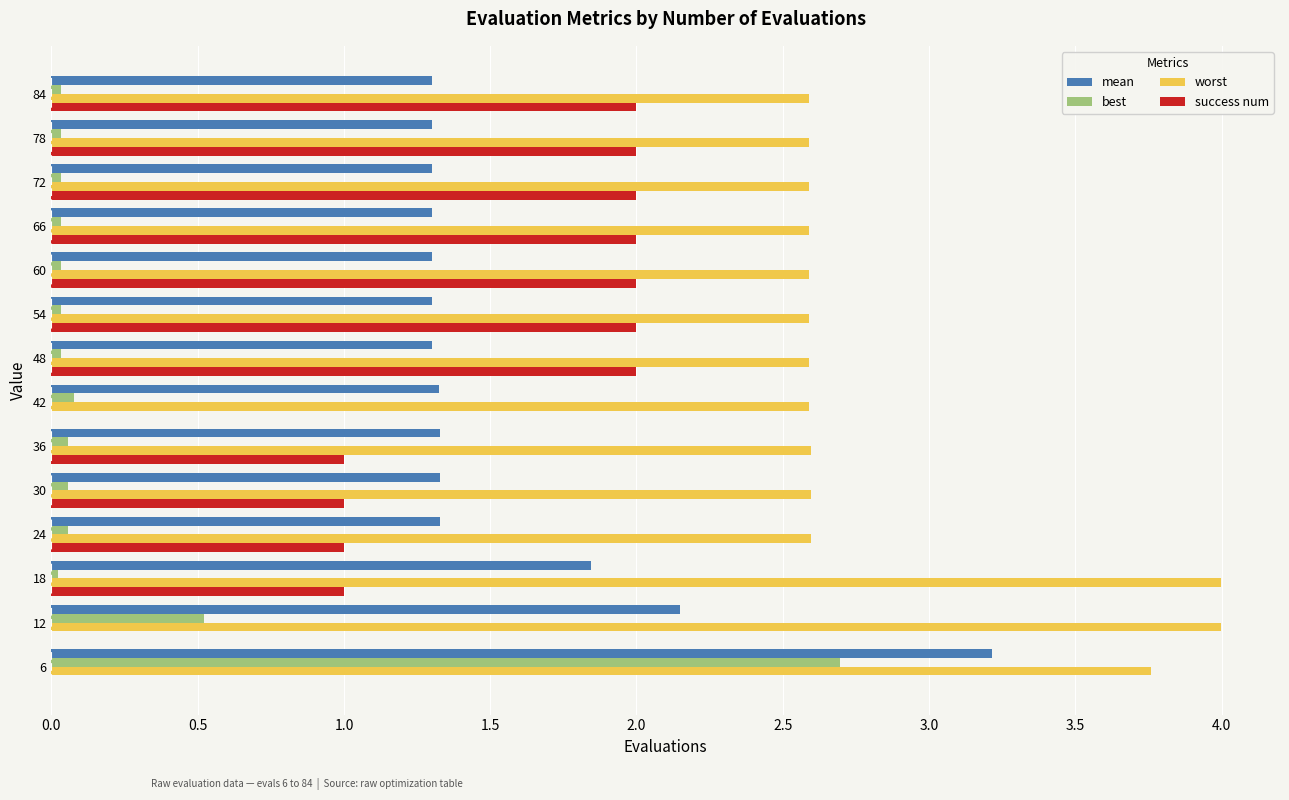

What is the greatest value displayed?

4.0